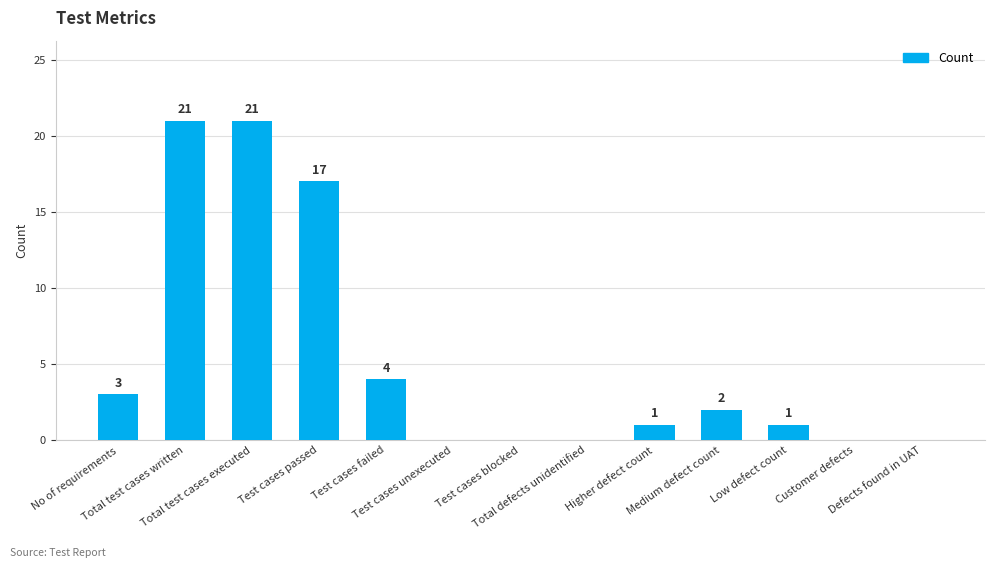

What is the maximum value shown in the chart?

21